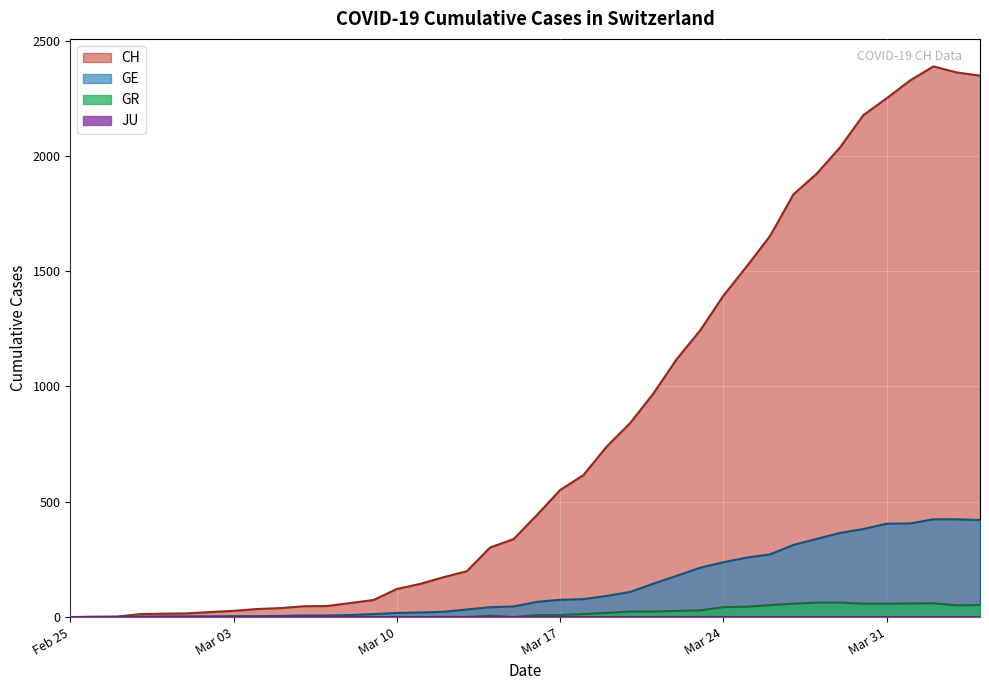

Does the chart display data point markers on the line(s)?

No